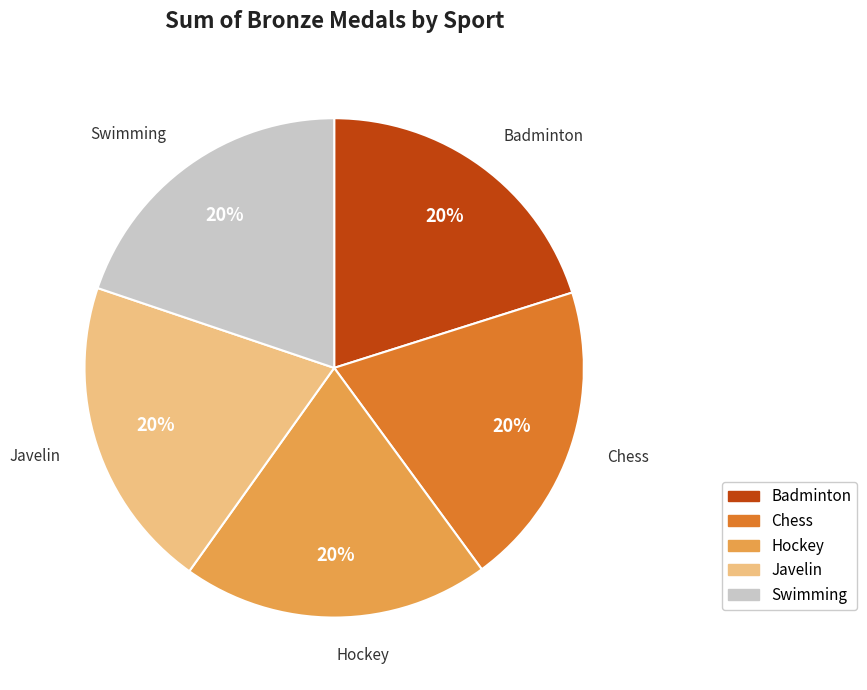

Is the sum of Hockey and Badminton greater than half?

No